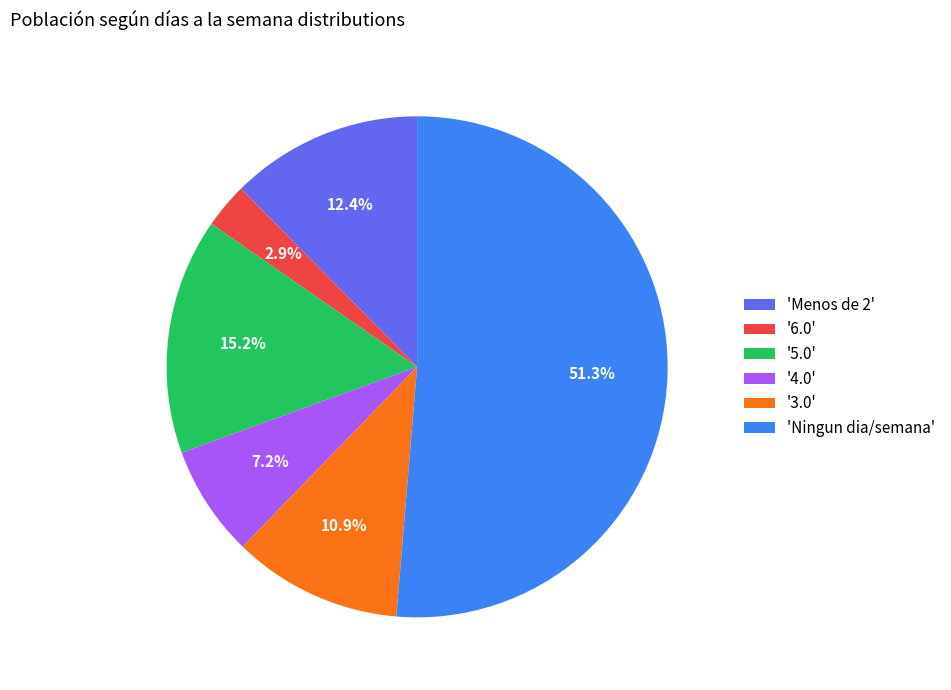

Which category has the smallest portion of the pie?

'6.0'